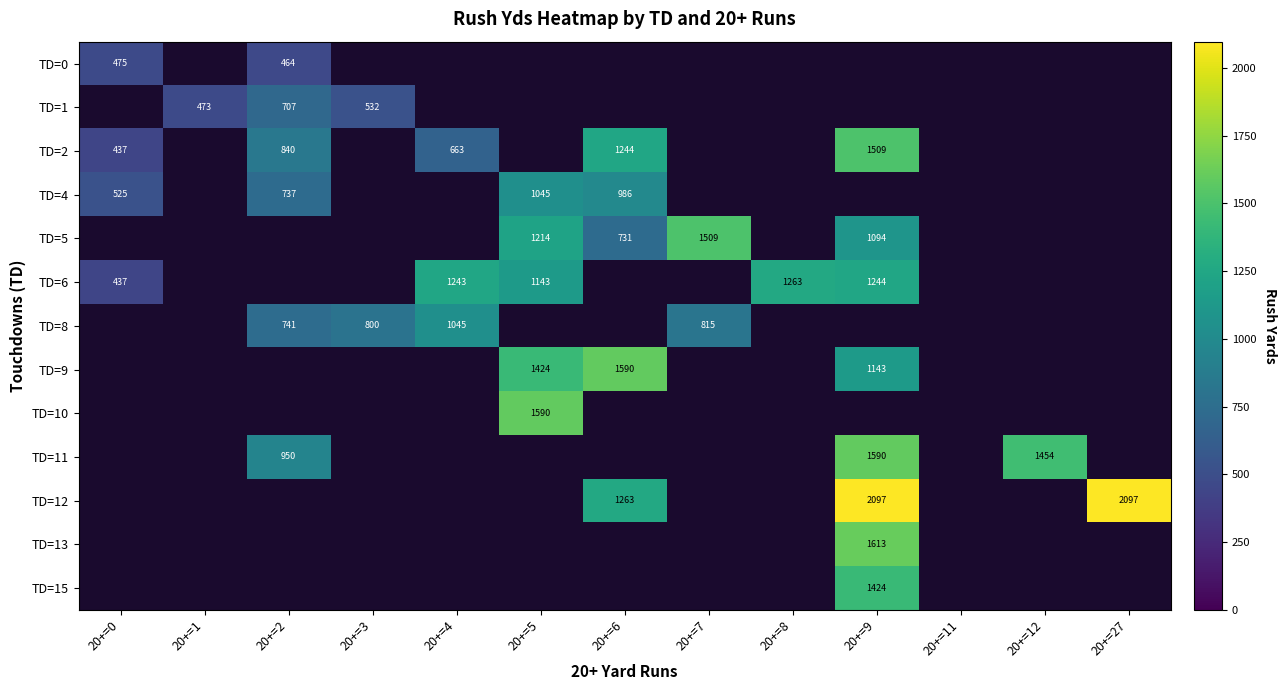

Is the value of TD=8 at 20+=0 greater than the value of TD=10 at 20+=3?

No